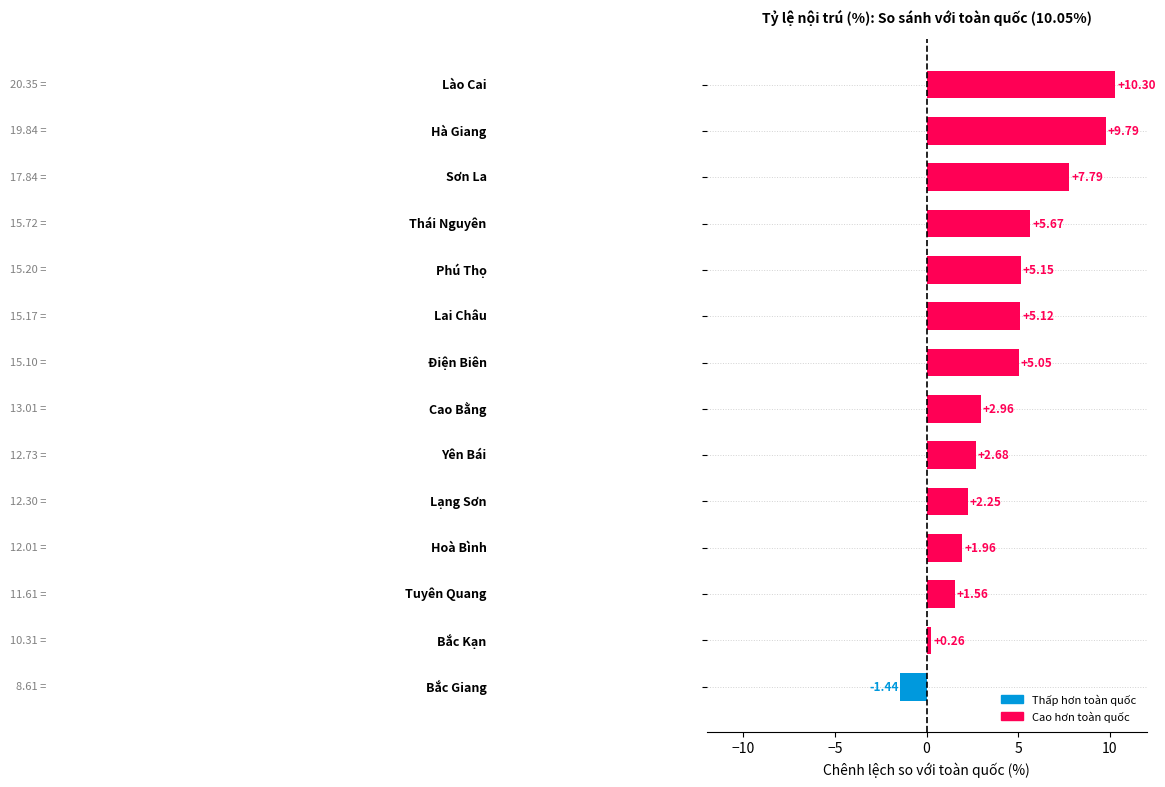

Does the chart contain any negative values?

Yes